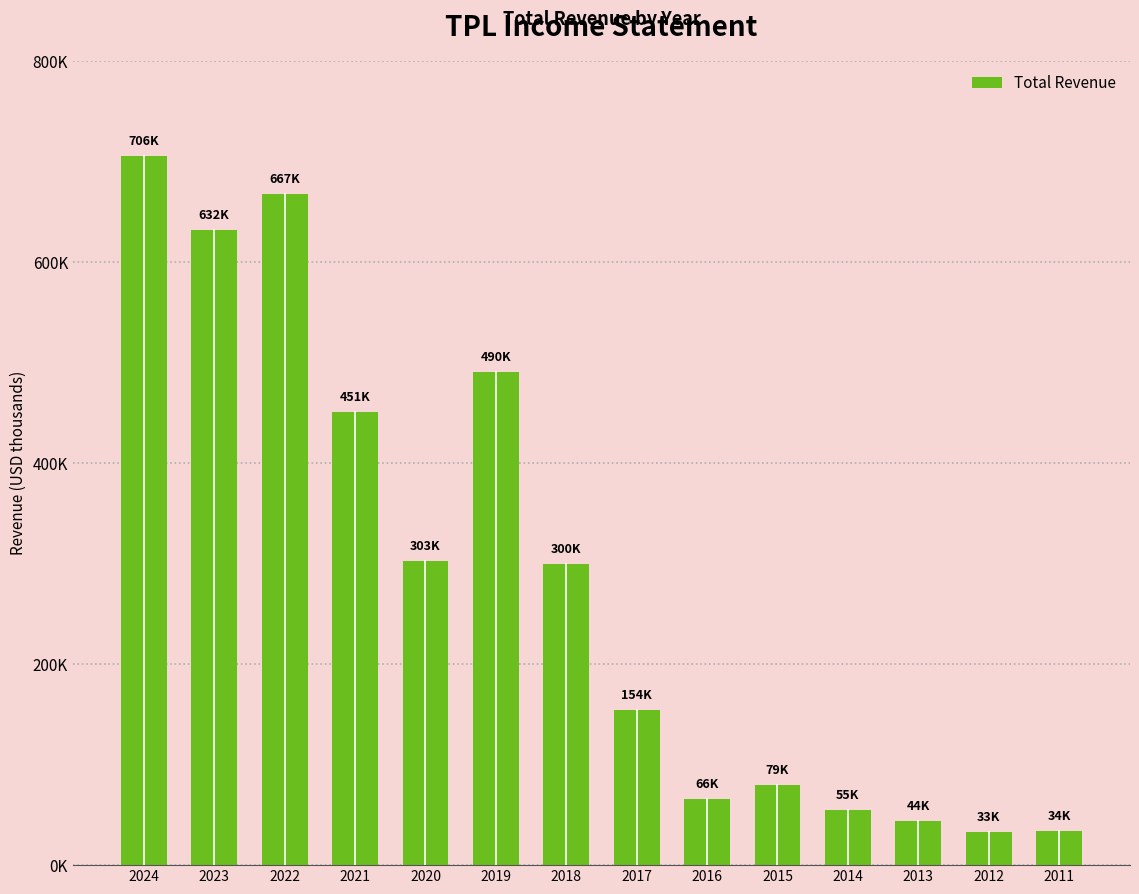

At which label is the value closest to 369200?

2020